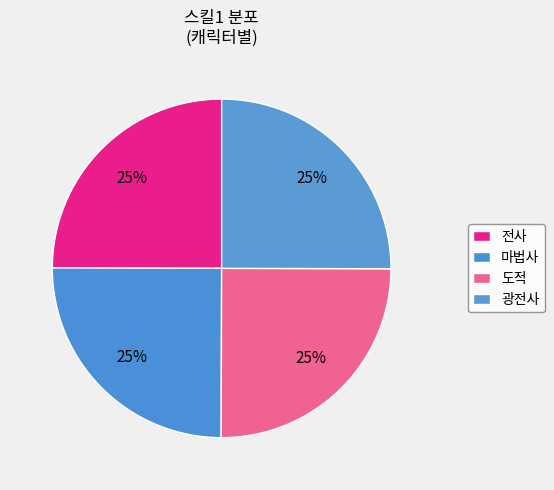

Count the number of slices in the pie.

4